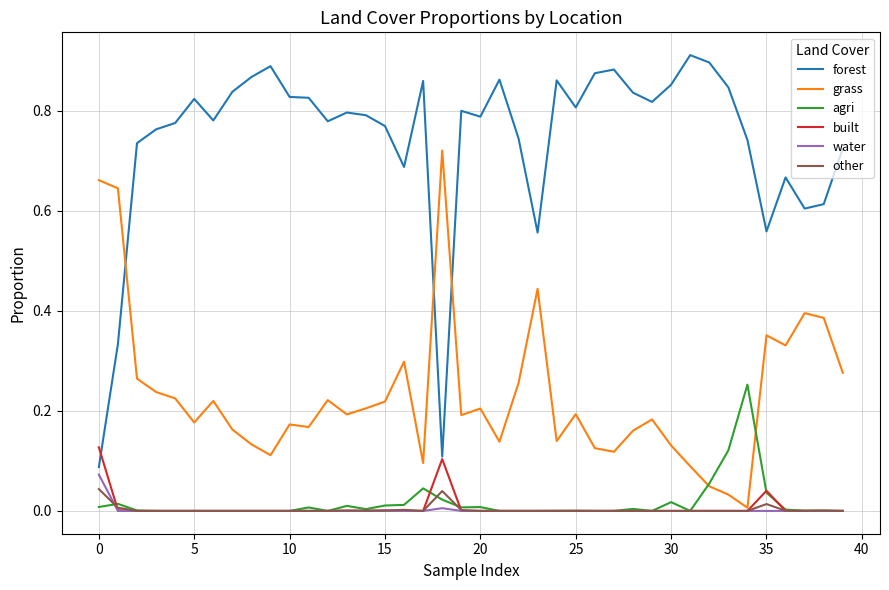

Which series has the largest total across all categories?

forest